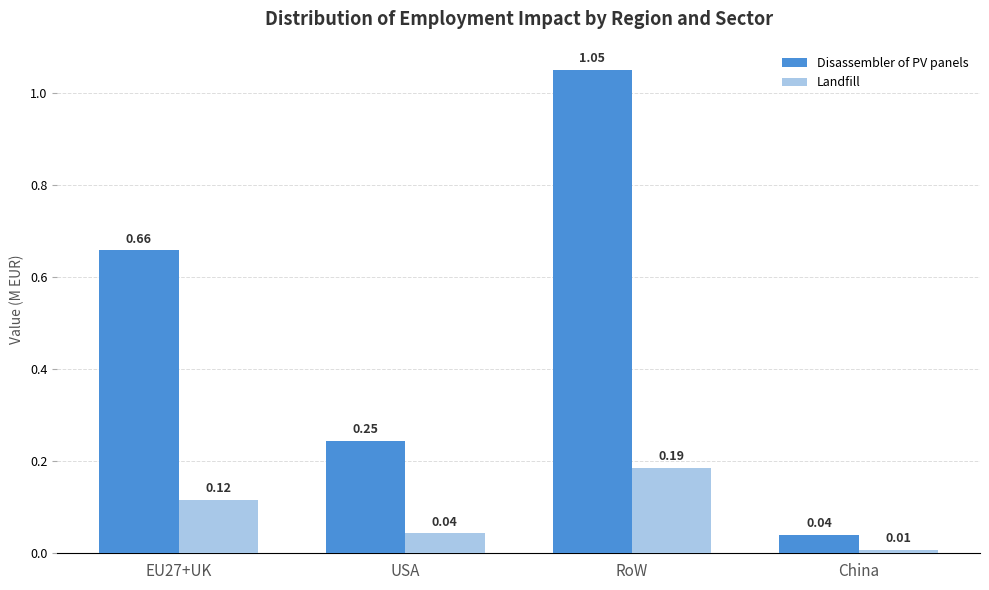

How many bars are there in each group?

2